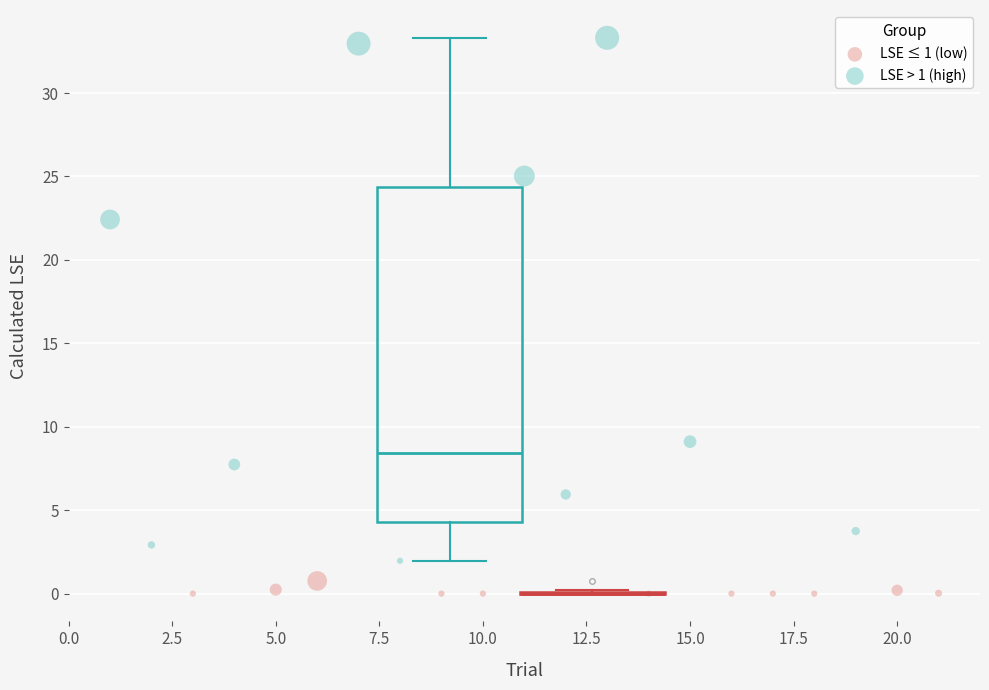

What are all the series names shown in the legend?

LSE ≤ 1 (low), LSE > 1 (high)